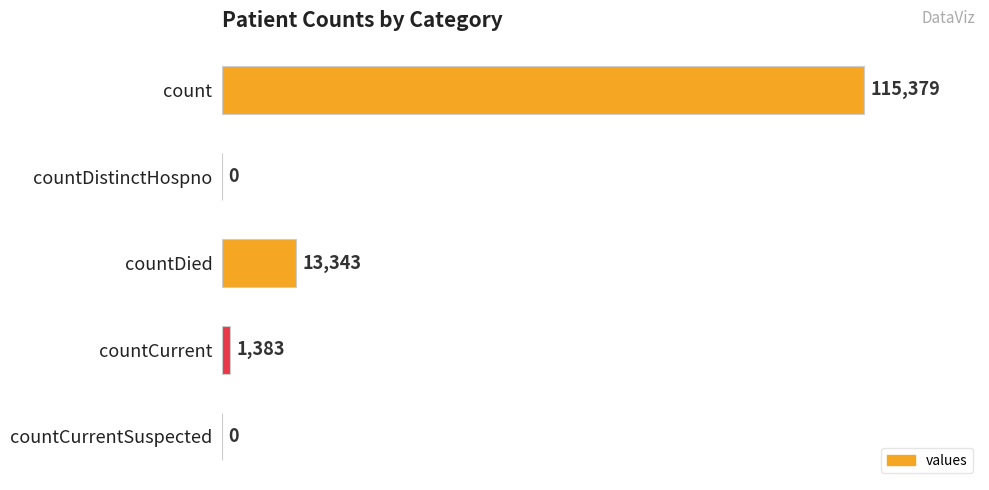

What value does the data have at count, to the nearest 50?

115400